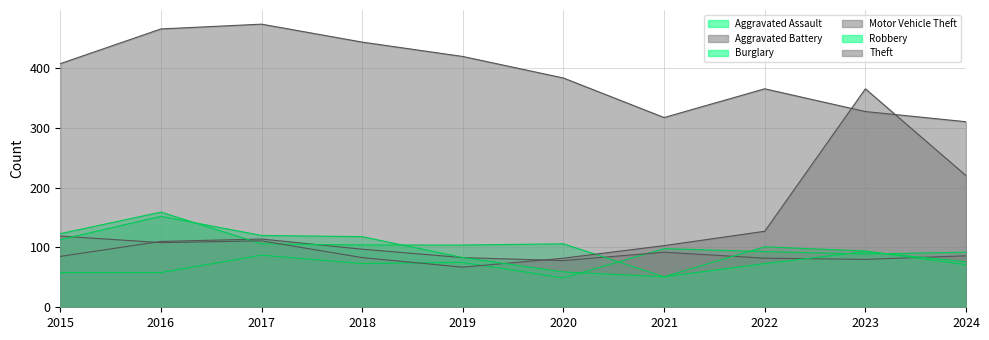

Where is the first local minimum for Aggravated Battery?

2020